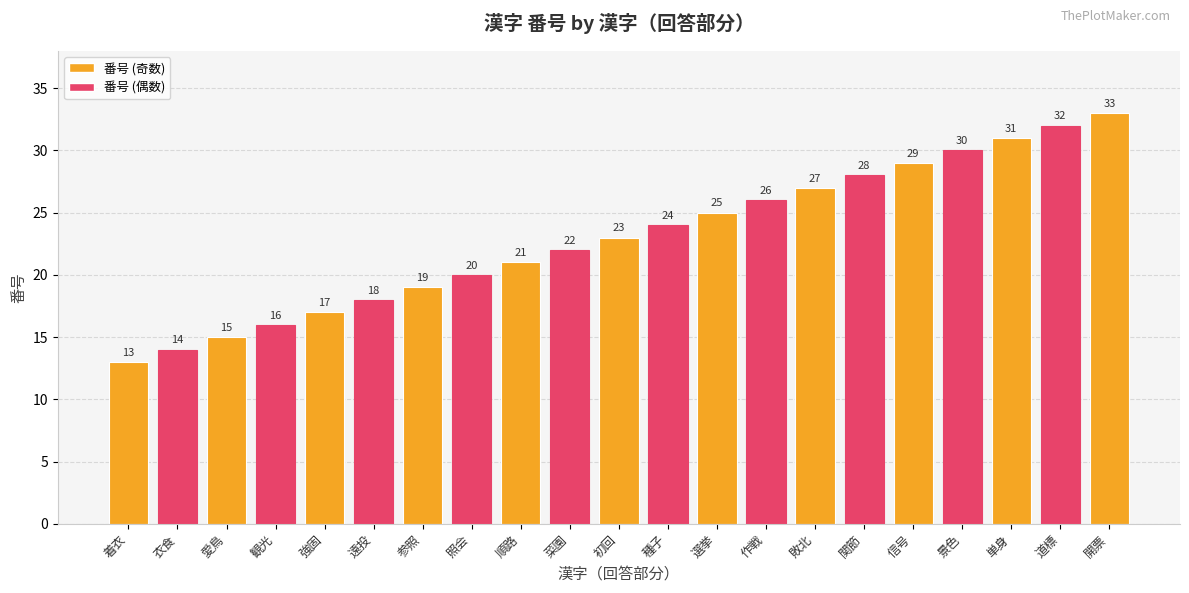

Between 衣食 and 愛鳥, which is larger?

愛鳥